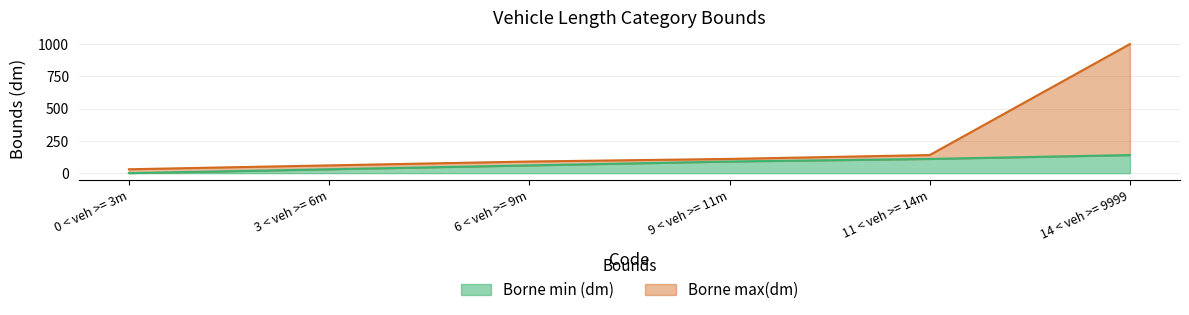

The value of Borne max(dm) at 11 < veh >= 14m is 67. True or false?

False